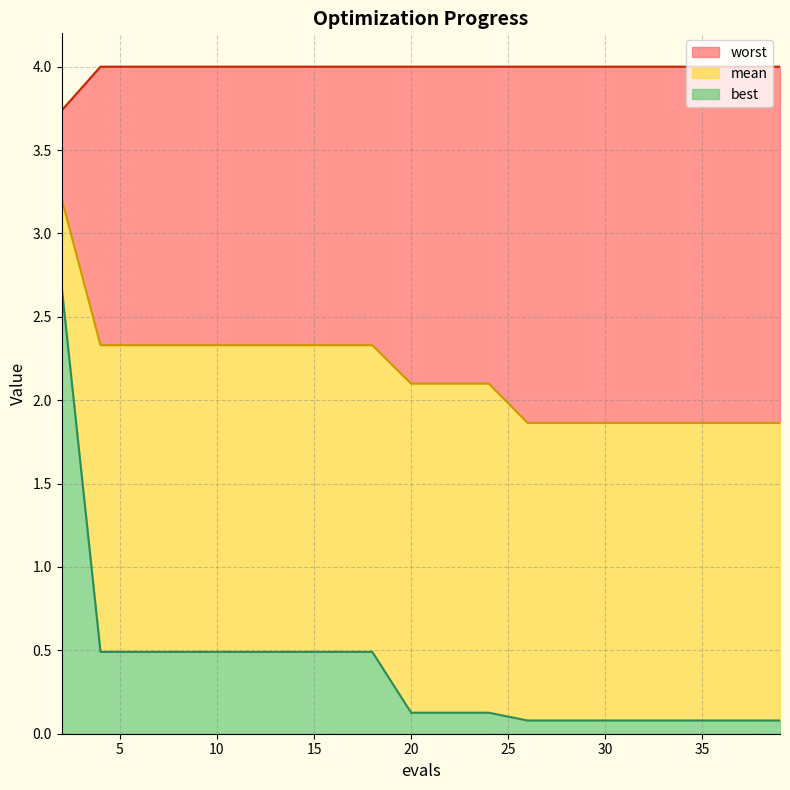

What is the average value of the best series?

0.4